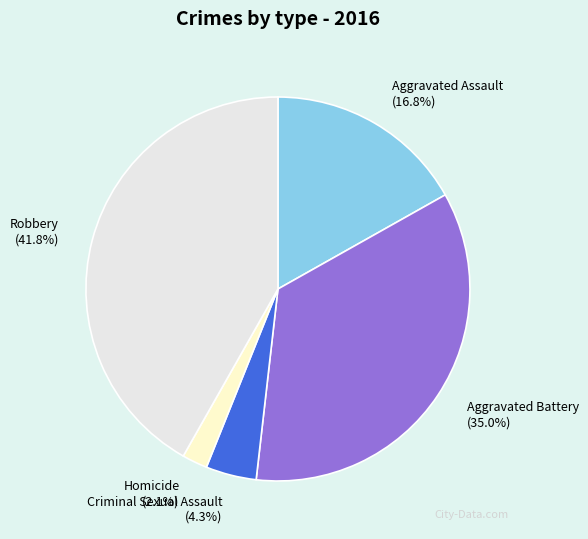

To the nearest percent, what is the difference between the Aggravated Assault and Robbery slice percentages?

25%